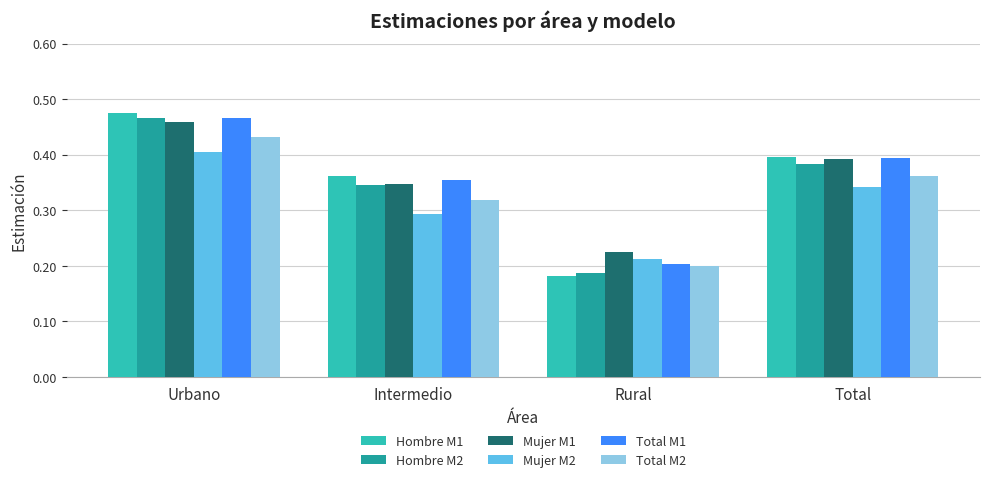

At how many categories does at least one series exceed 0?

4